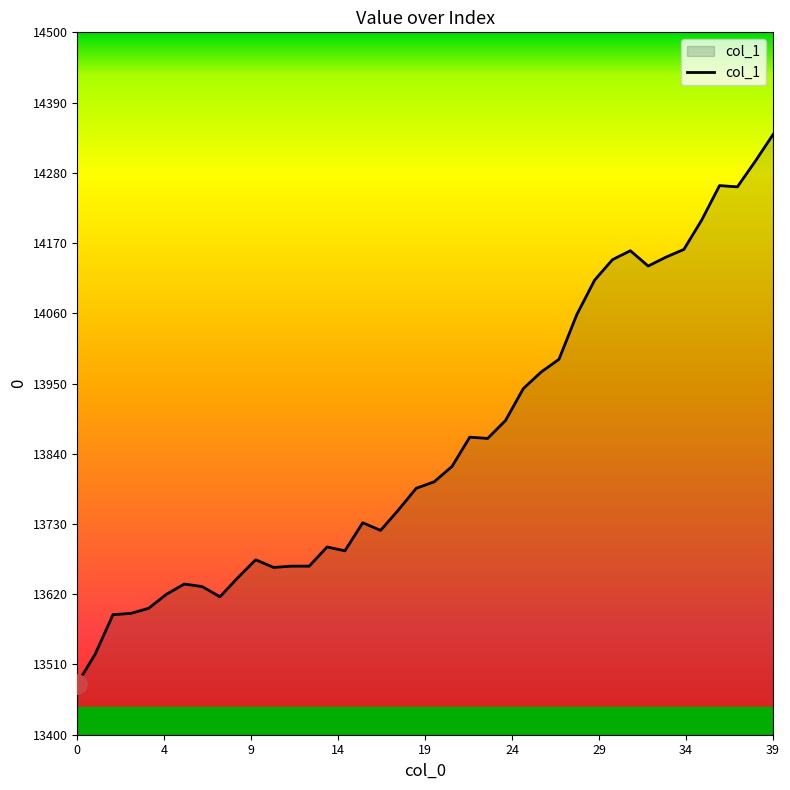

What is the minimum value shown in the chart?

13480